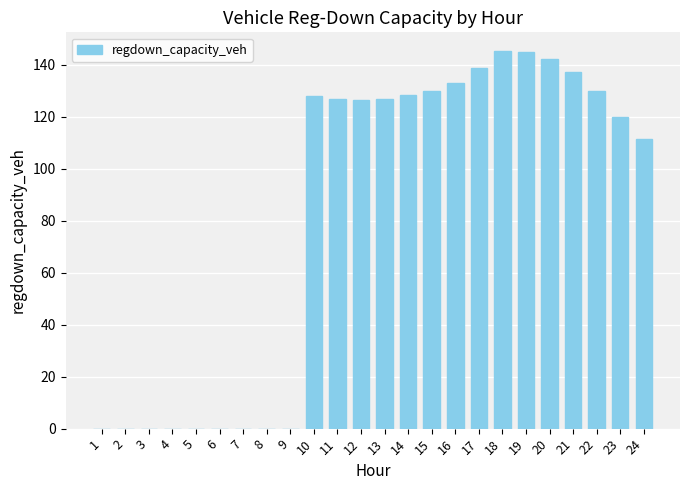

What is the difference between the values at 12 and 22?

3.7